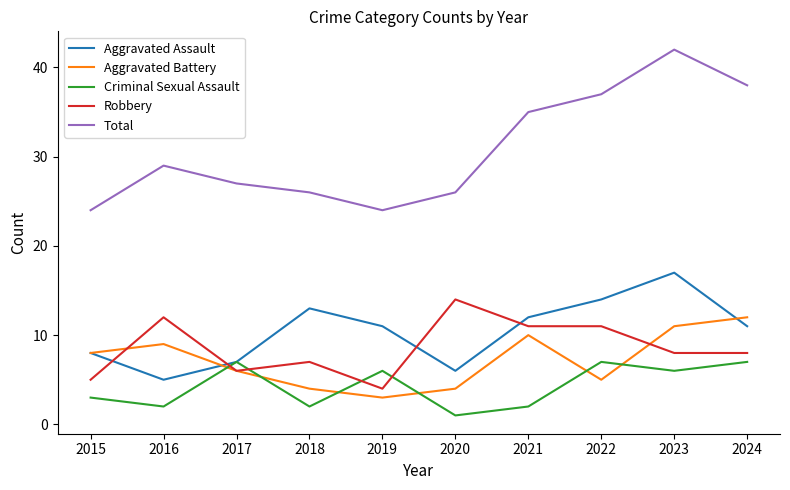

Which series has the widest spread of values?

Total